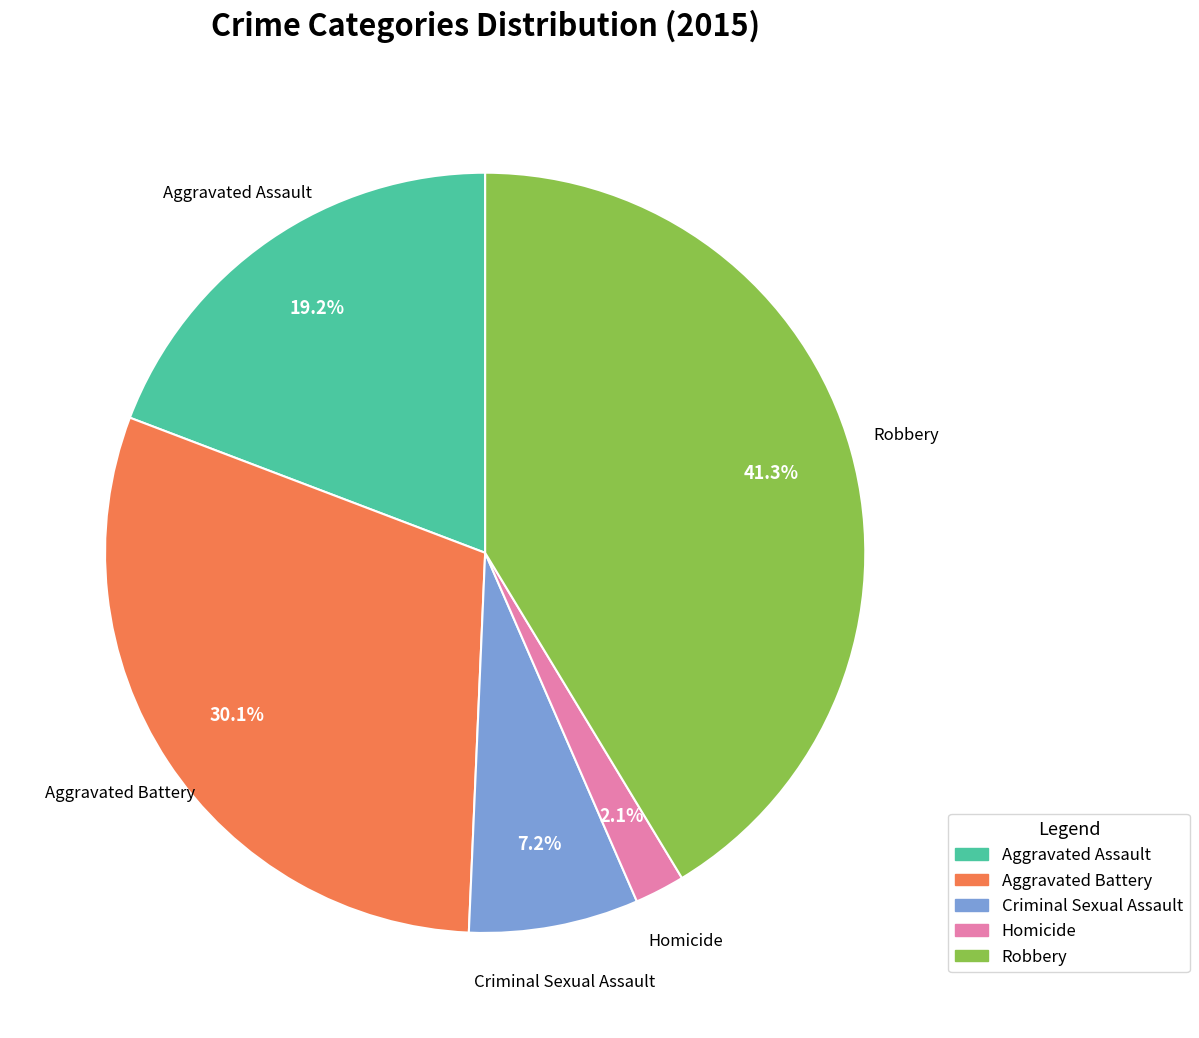

What percentage is the Aggravated Battery slice, to the nearest percent?

30%